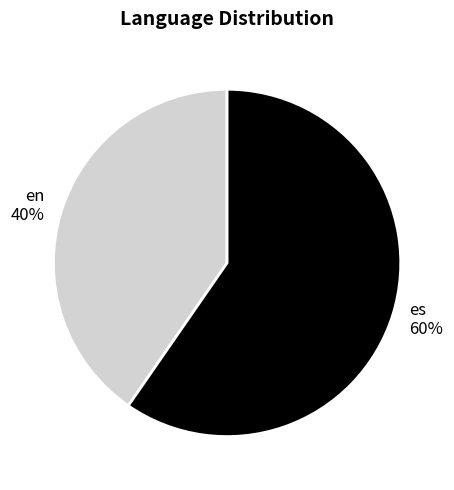

To the nearest percent, what percentage of the pie is en?

40%